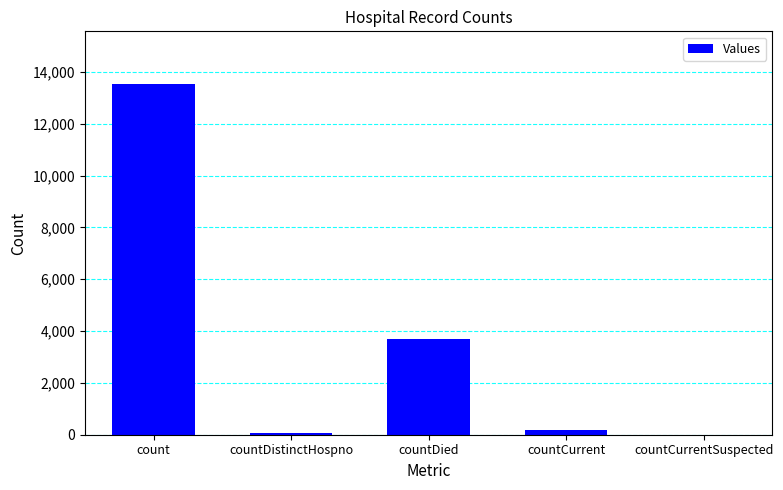

Read the value at countDied, to the nearest 10.

3710